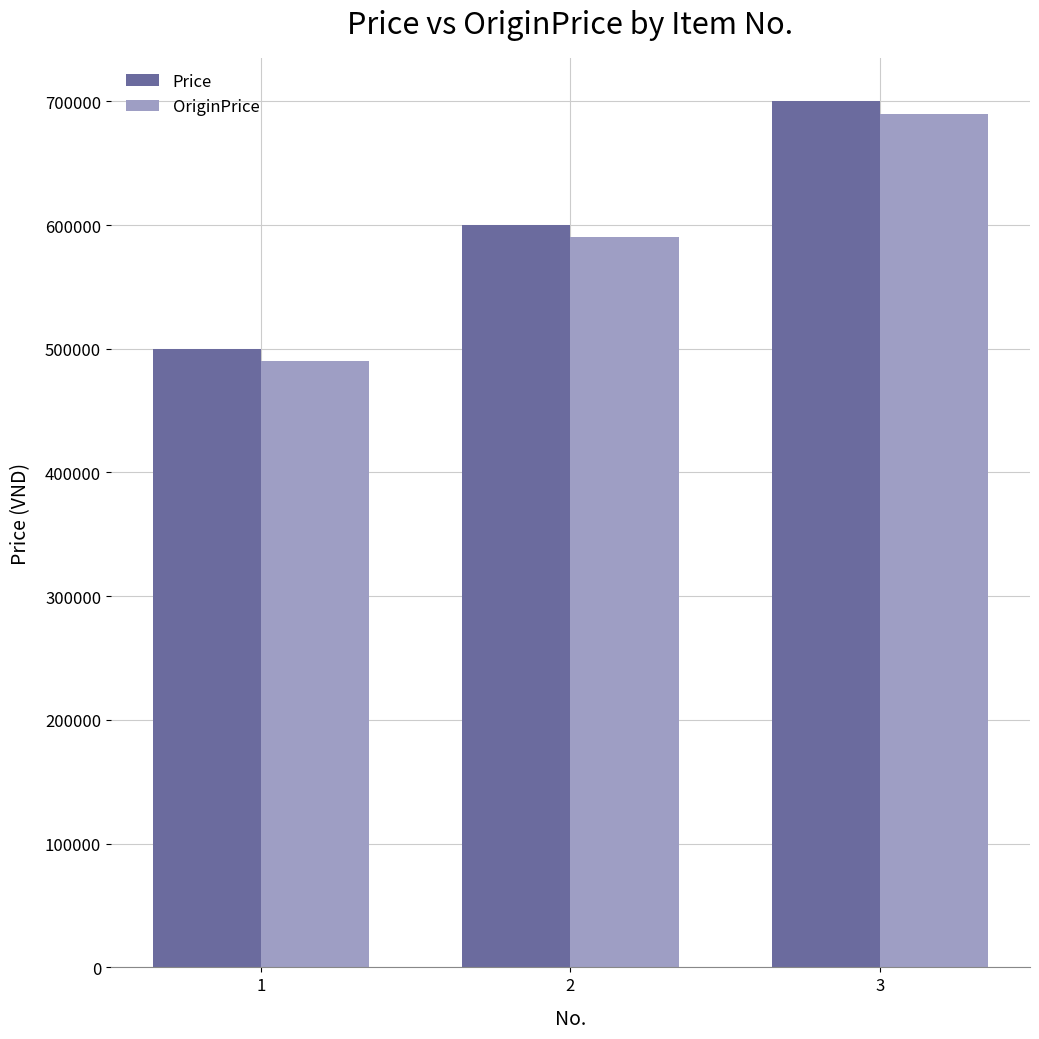

Rank the categories by OriginPrice value from lowest to highest.

1, 2, 3